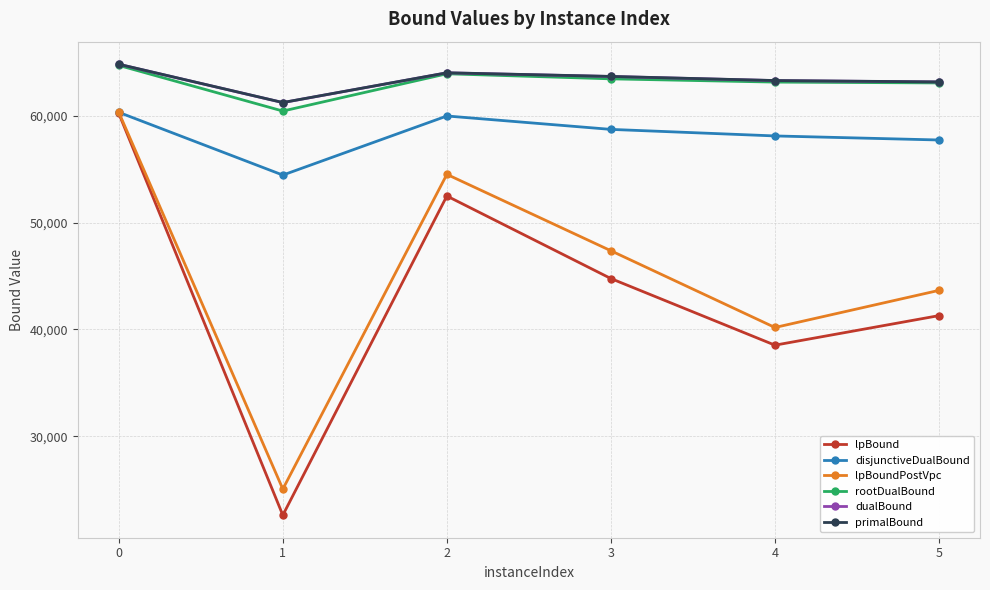

True or false: disjunctiveDualBound and rootDualBound cross at least once.

False